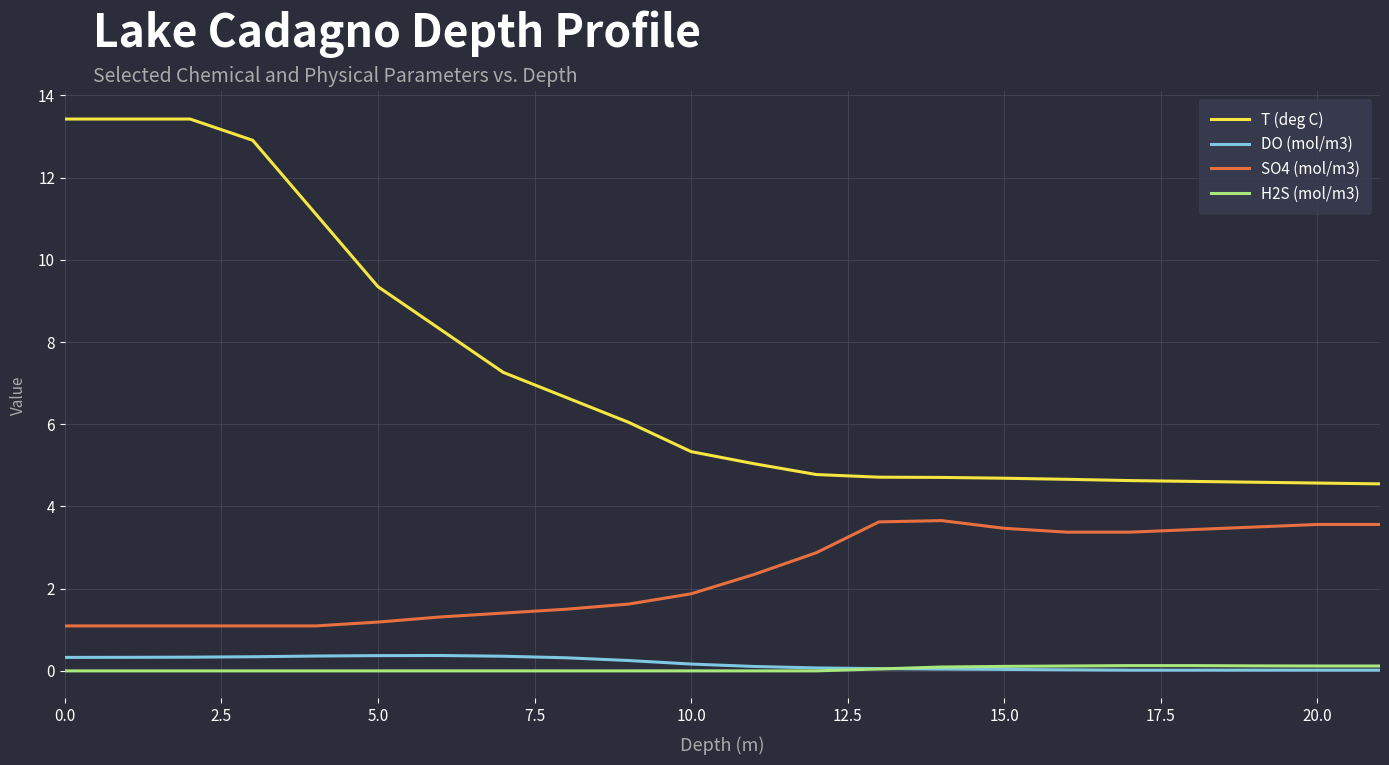

Which series has the largest total across all categories?

T (deg C)